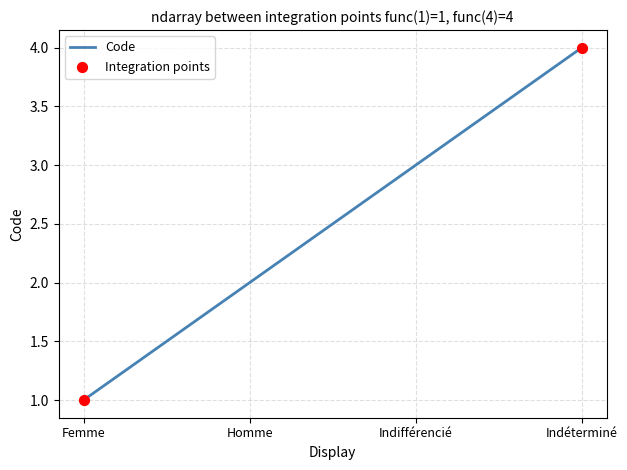

What is the change in value from Homme to Indifférencié?

+1